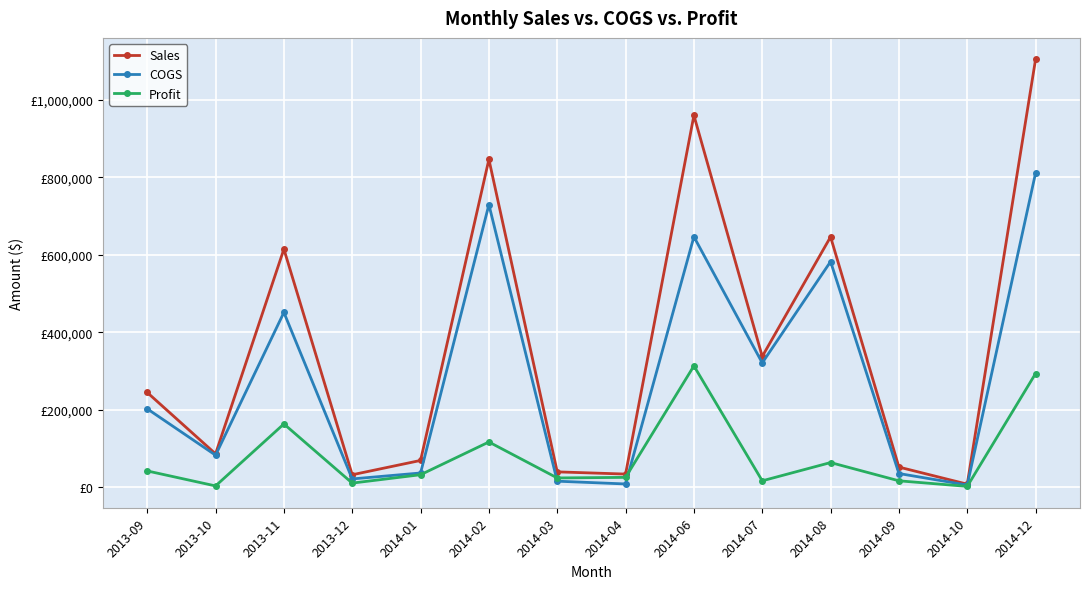

What is the label of the 5th point from the left?

2014-01